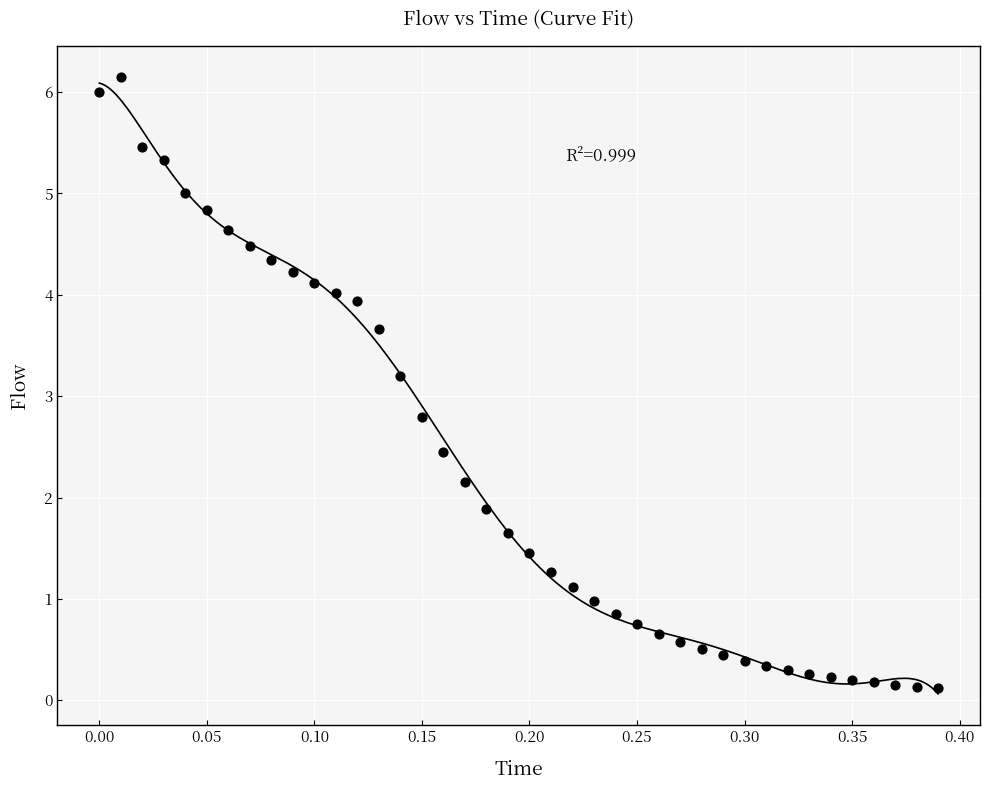

What is the range of X values (max minus min)?

0.4